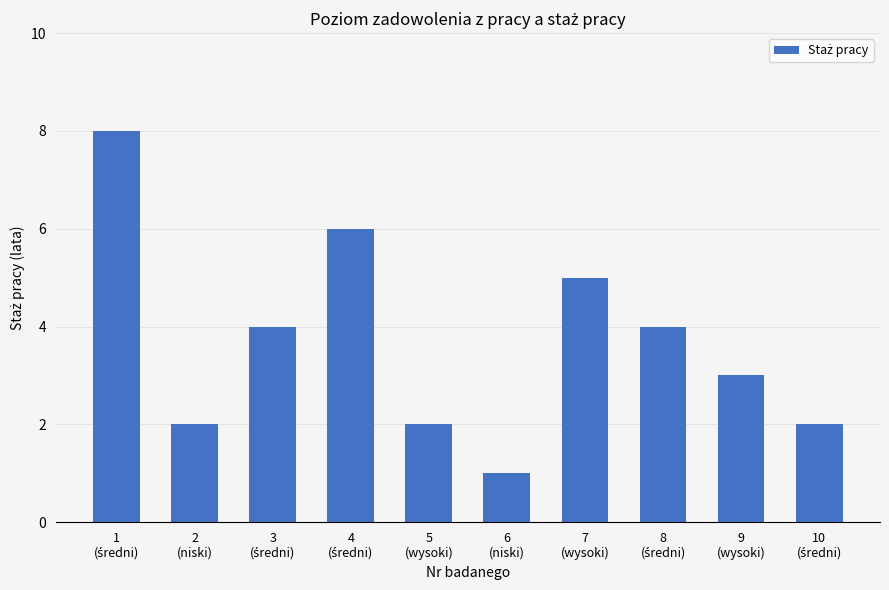

Are the bars horizontal?

No